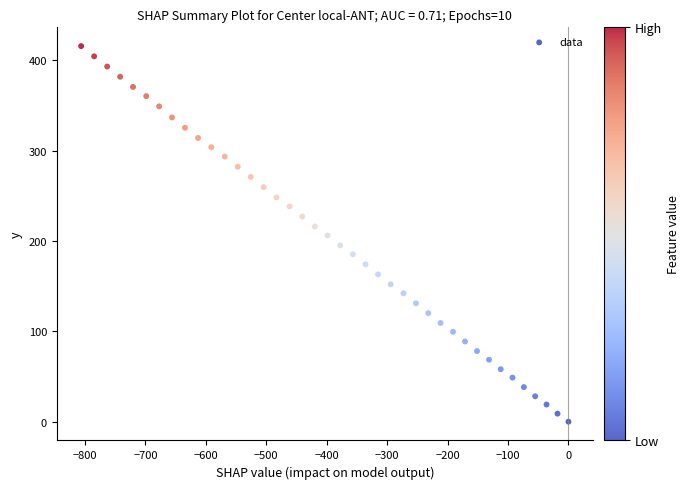

What is the range of Y values (max minus min)?

415.9